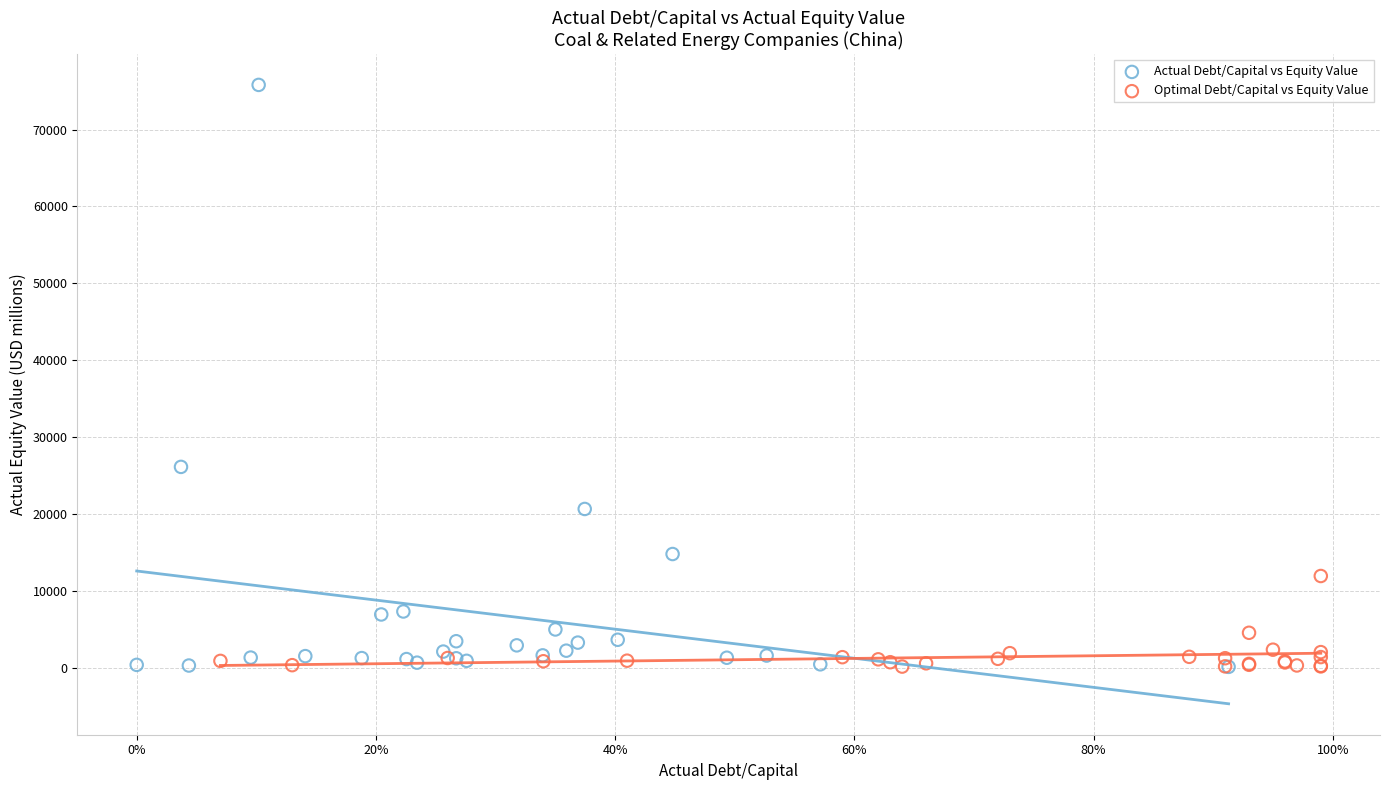

Which series has the widest spread of Y values?

Actual Debt/Capital vs Equity Value